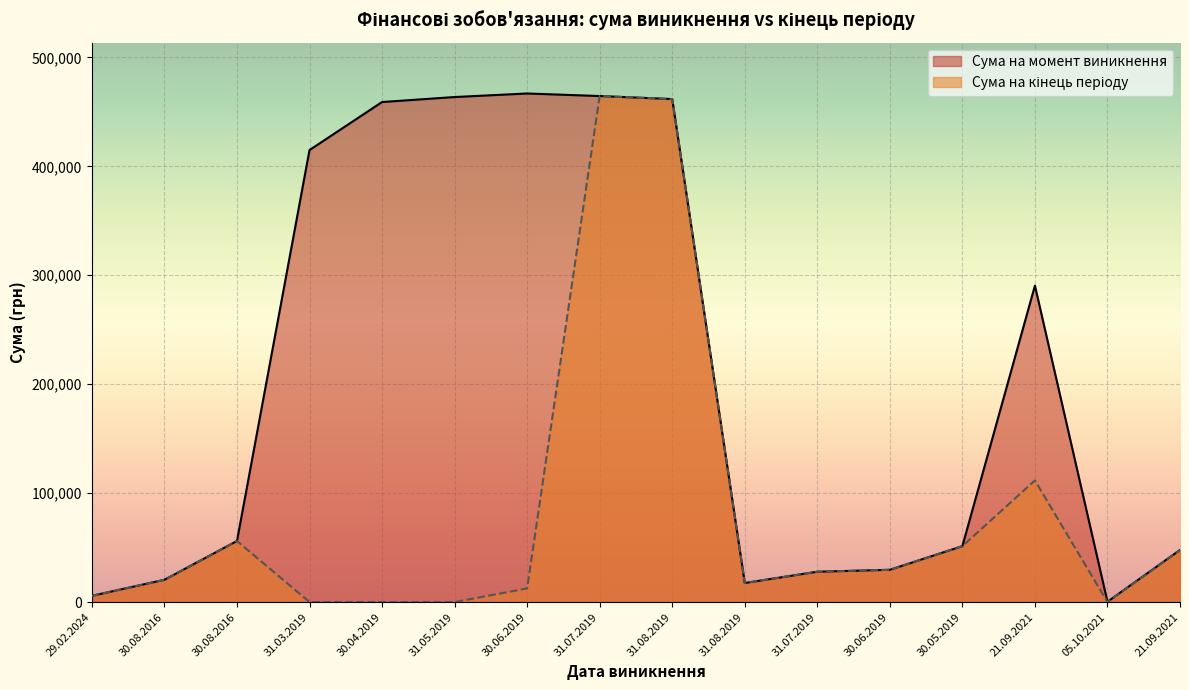

List the series in order of their overall mean, lowest first.

Сума на кінець періоду, Сума на момент виникнення